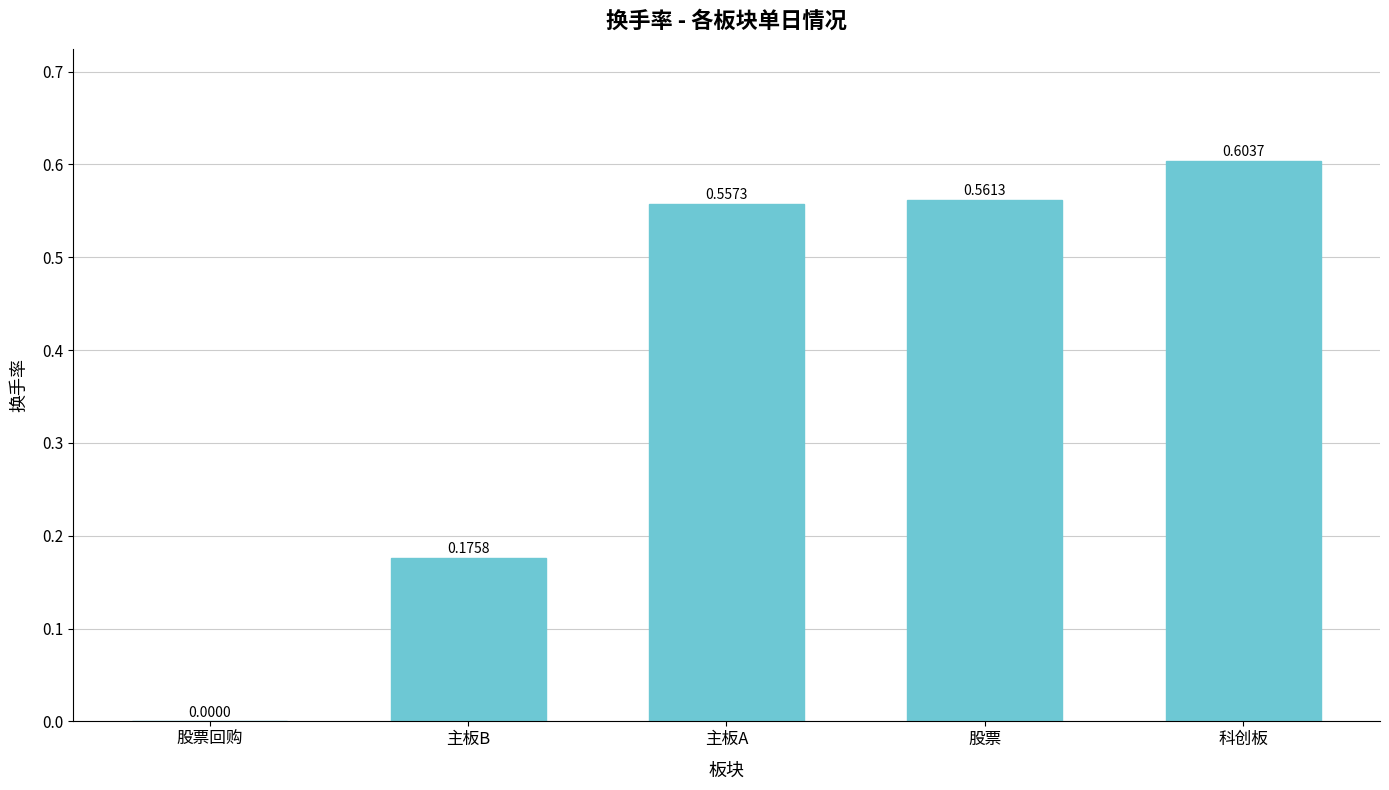

How many data points are above 0?

4